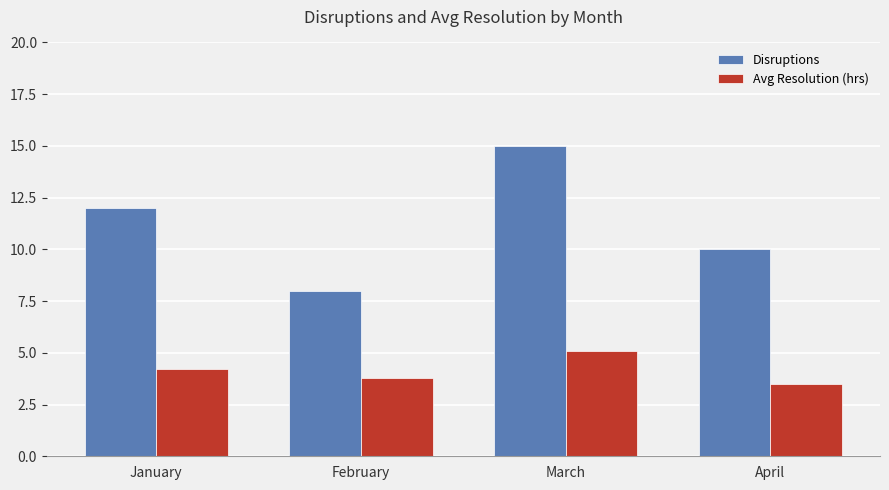

What is the difference between the maximum and minimum values in the Disruptions series?

7.0